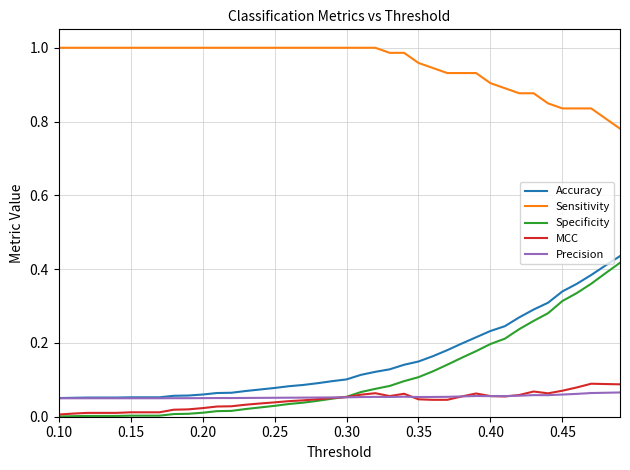

True or false: Sensitivity and MCC cross at least once.

False